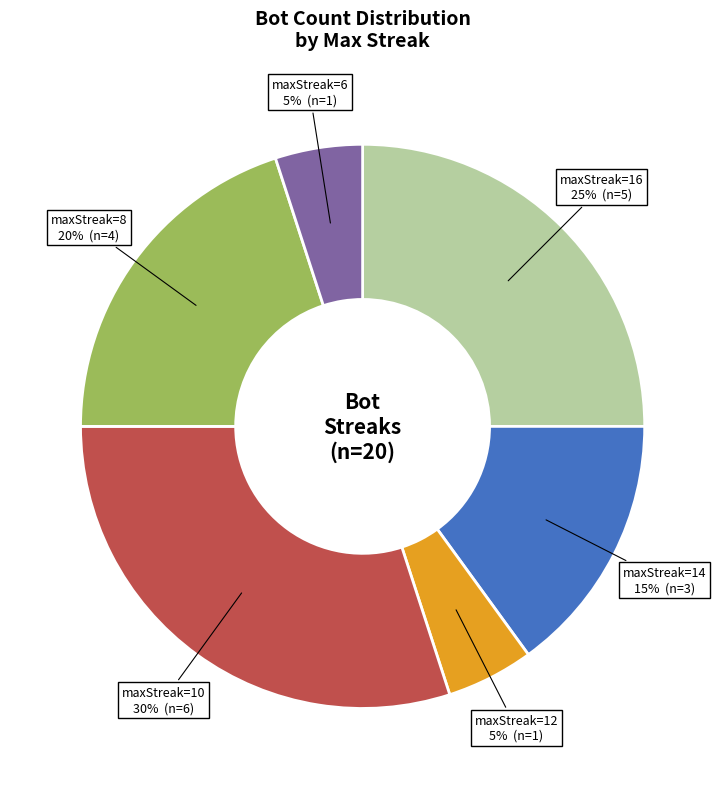

Is there any slice that represents more than half of the pie?

No